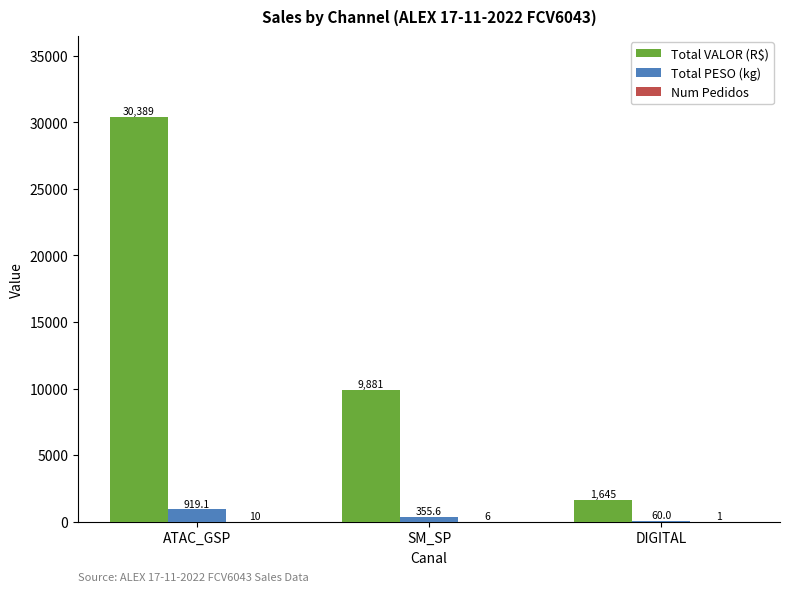

What is the total value across all series at SM_SP?

10243.0